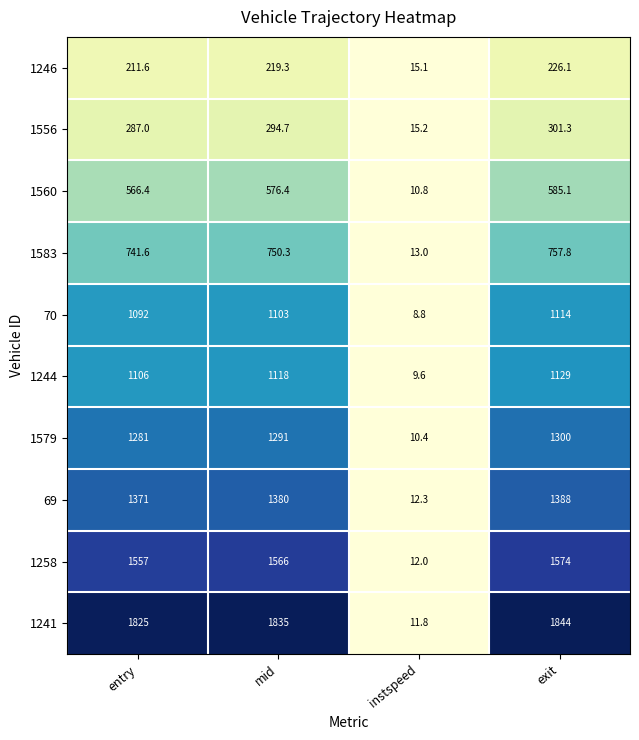

What is the spread (max minus min) of values at entry?

1613.4